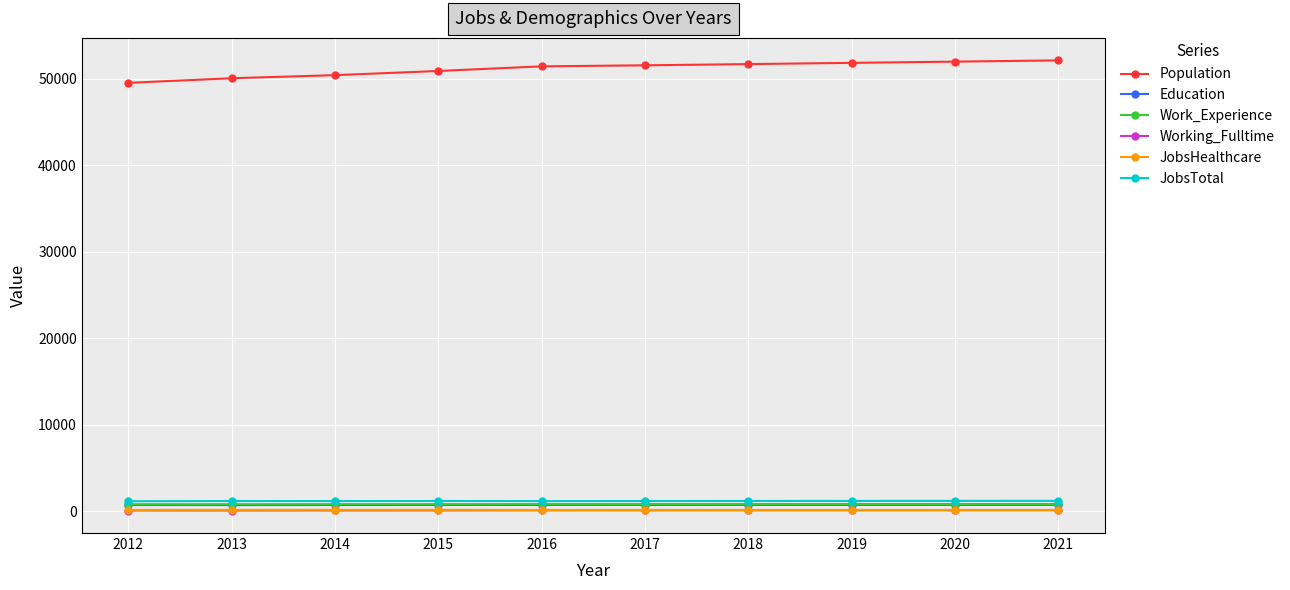

Is it true that Working_Fulltime equals 79 at 2019?

True